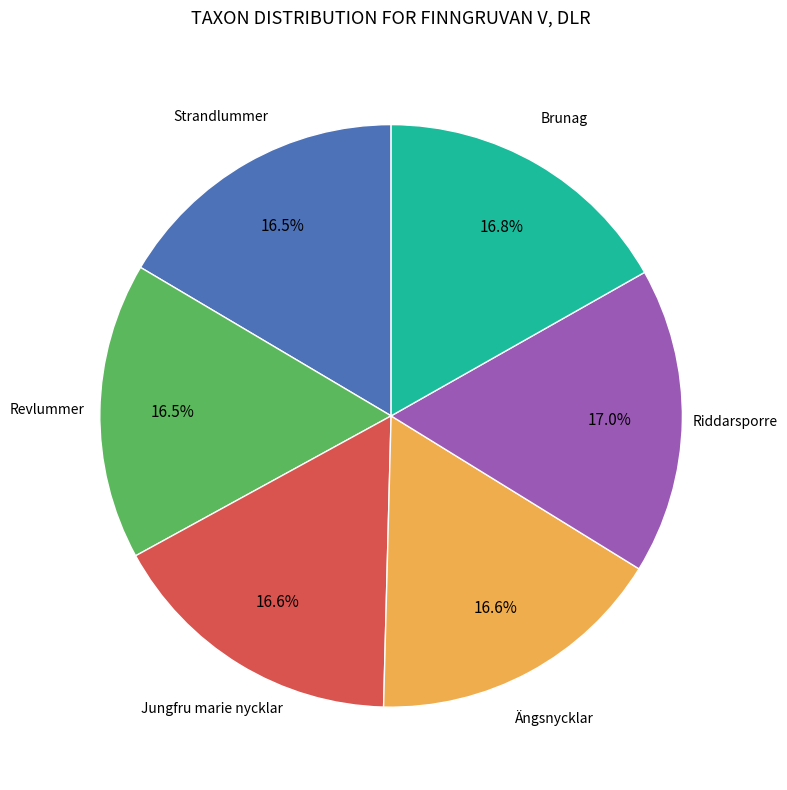

Is there a majority slice in this chart?

No